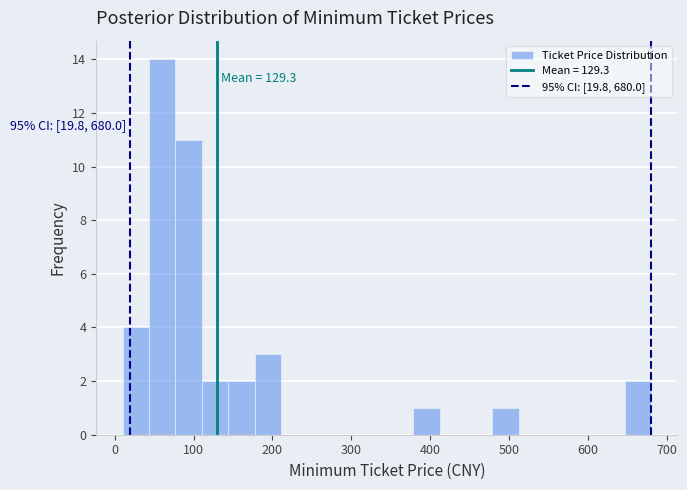

Around what value on the x-axis is the tallest bar? Give the approximate position of its centre, as read against the axis.

60